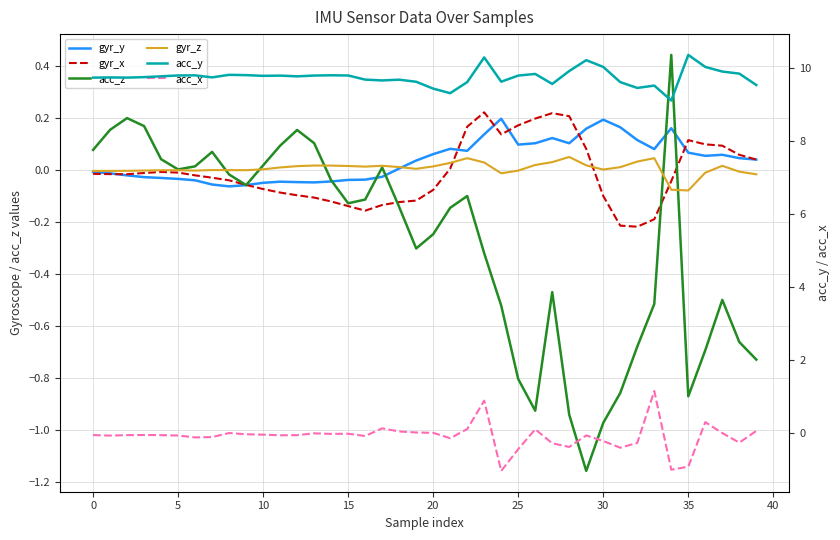

Is this an area chart (filled region under the line)?

No